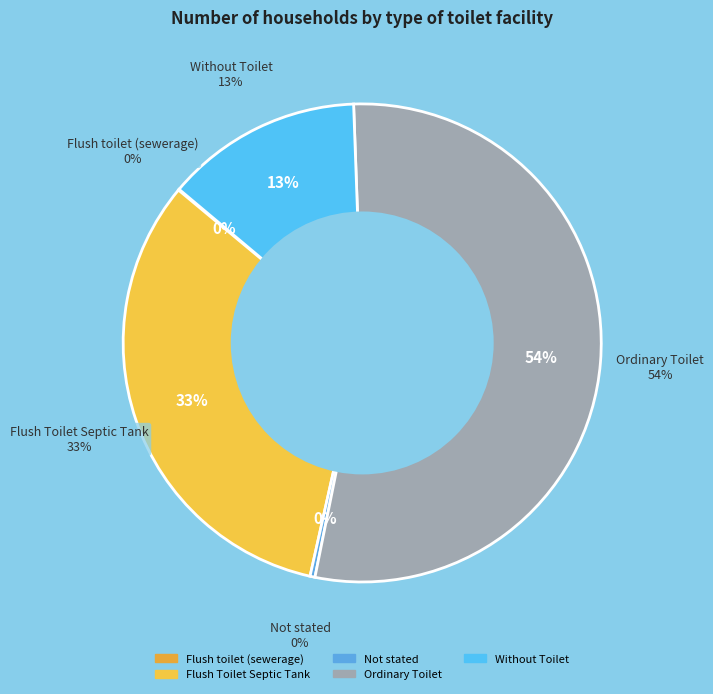

Which category accounts for the majority?

Ordinary Toilet